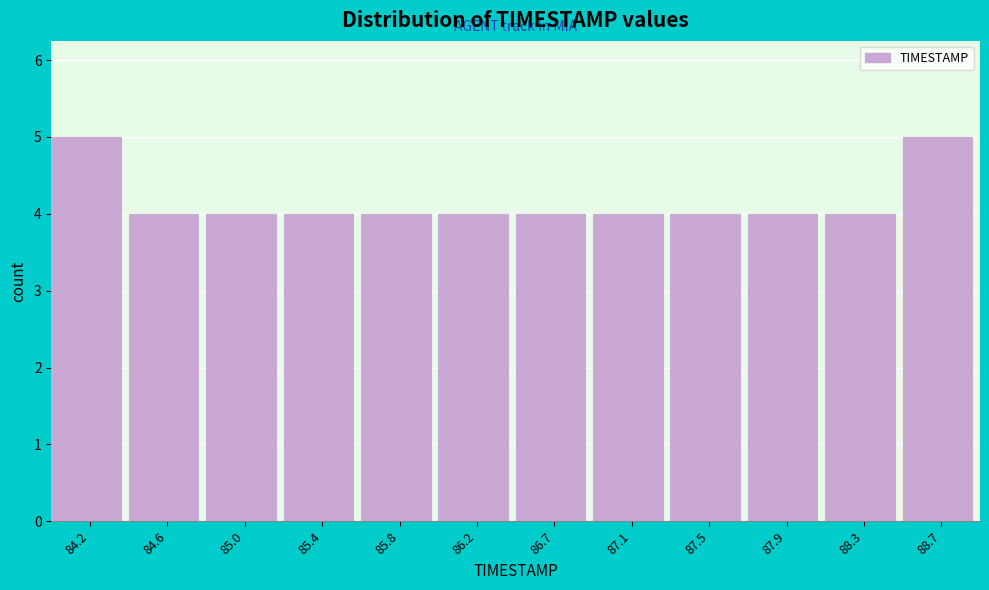

Reading left to right, transcribe this chart: for each bar, give the range it covers on the x-axis and its height. Neither the bar edges nor the heights are printed on the chart, so give them approximately, as read against the axes.

84.00 to 84.40: 5
84.40 to 84.80: 4
84.80 to 85.25: 4
85.25 to 85.65: 4
85.65 to 86.05: 4
86.05 to 86.45: 4
86.45 to 86.85: 4
86.85 to 87.25: 4
87.25 to 87.70: 4
87.70 to 88.10: 4
88.10 to 88.50: 4
88.50 to 88.90: 5